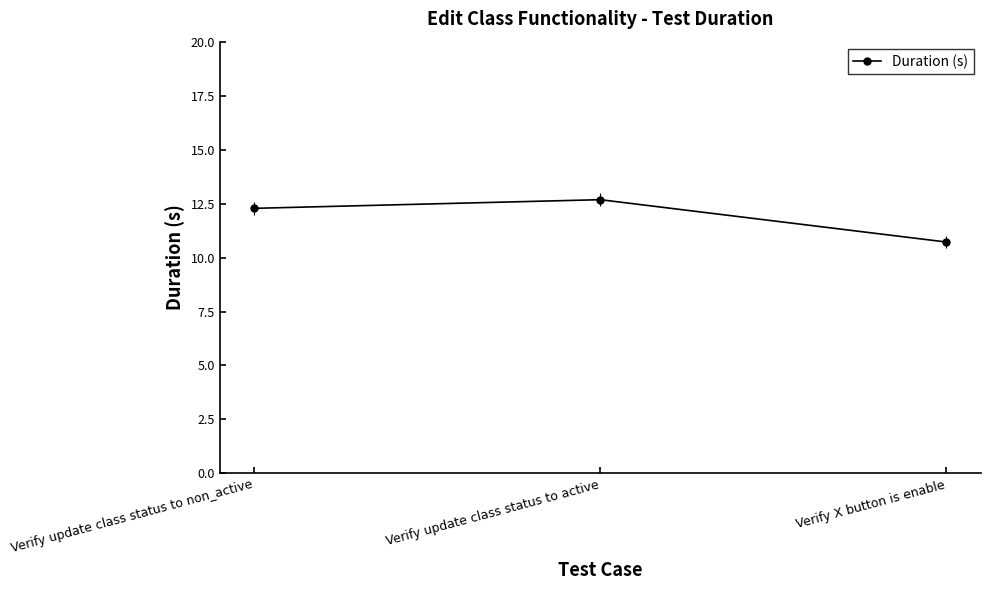

Reading left to right, transcribe all the data shown in this chart.

12.3	12.7	10.7